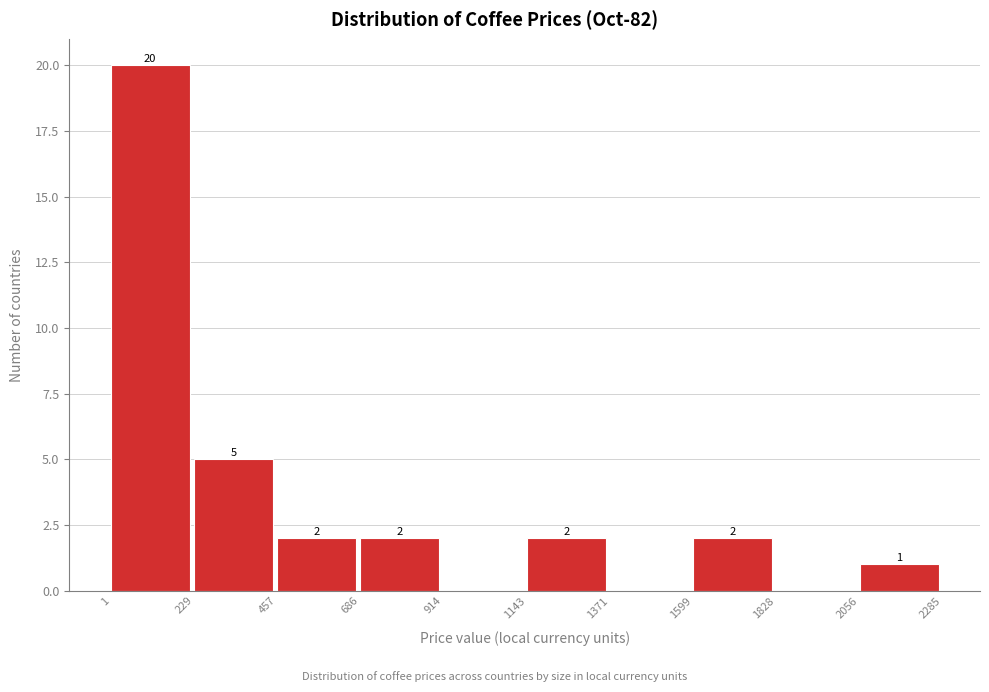

Which range on the x-axis has the tallest bar?

1 to 229